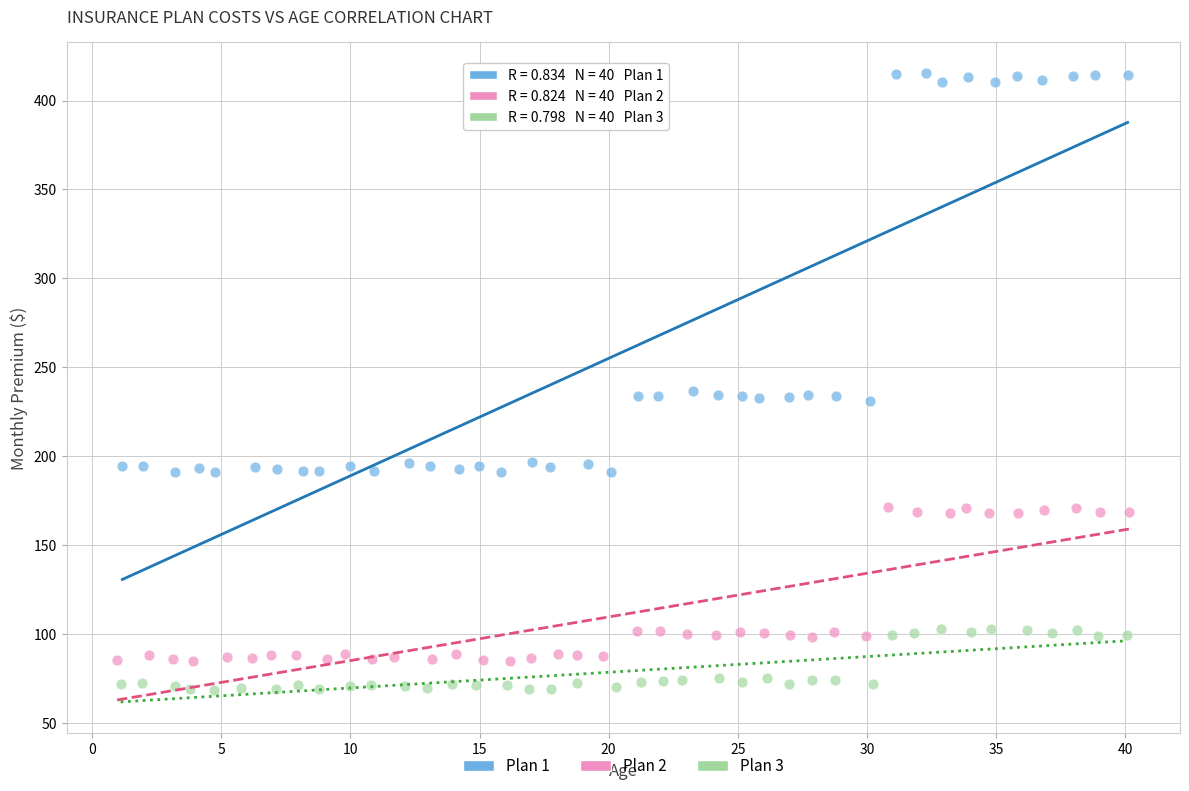

Which series contains the highest Y value?

Plan 1